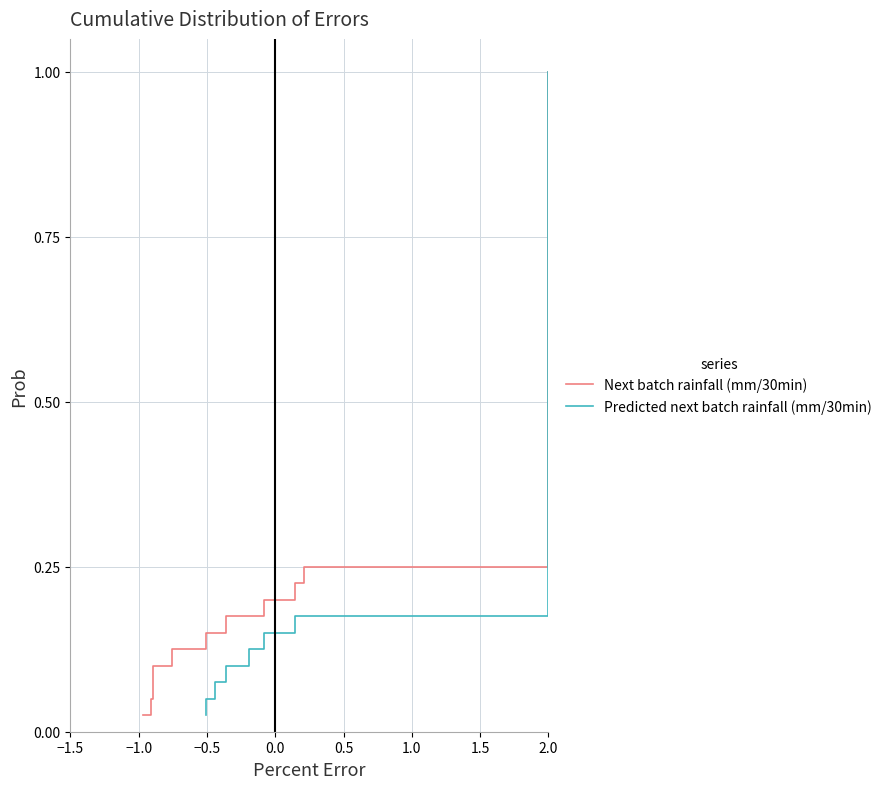

At which label is Predicted next batch rainfall (mm/30min) closest to 0?

−1.5